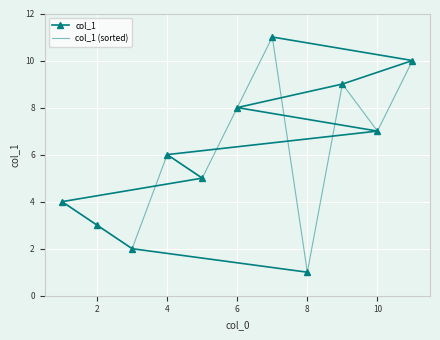

Is it true that col_1 equals 12 at 10?

False